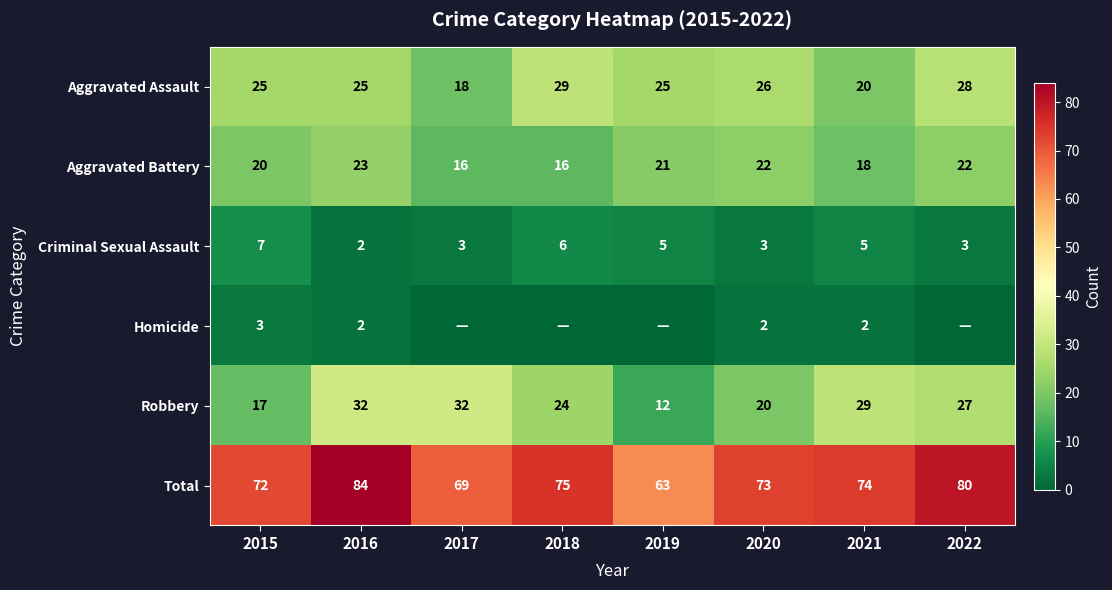

What is the maximum value shown in the chart?

84